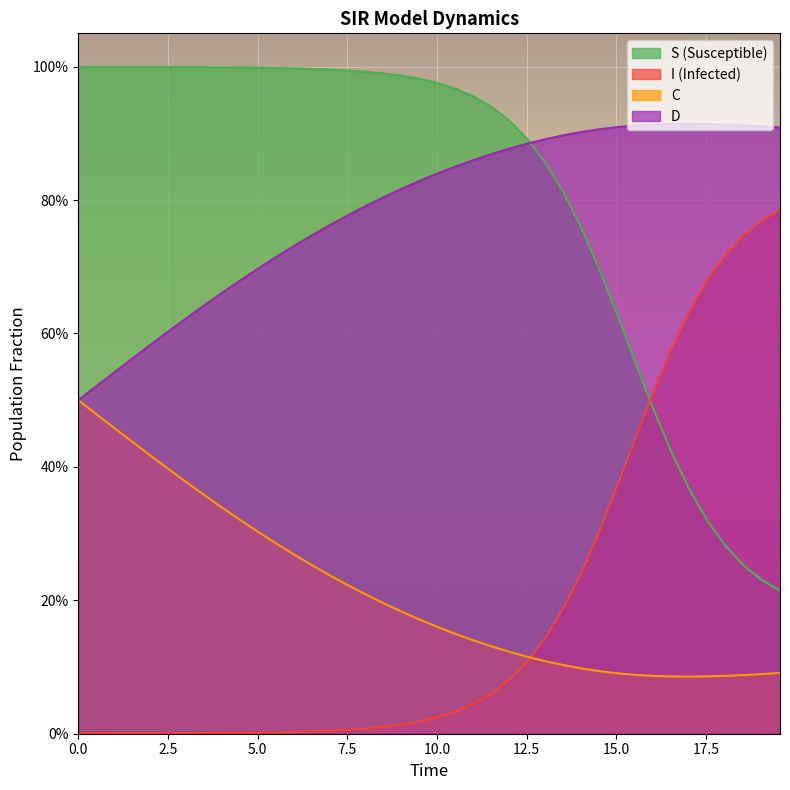

Which series ends up on top after the final intersection of C and S?

C